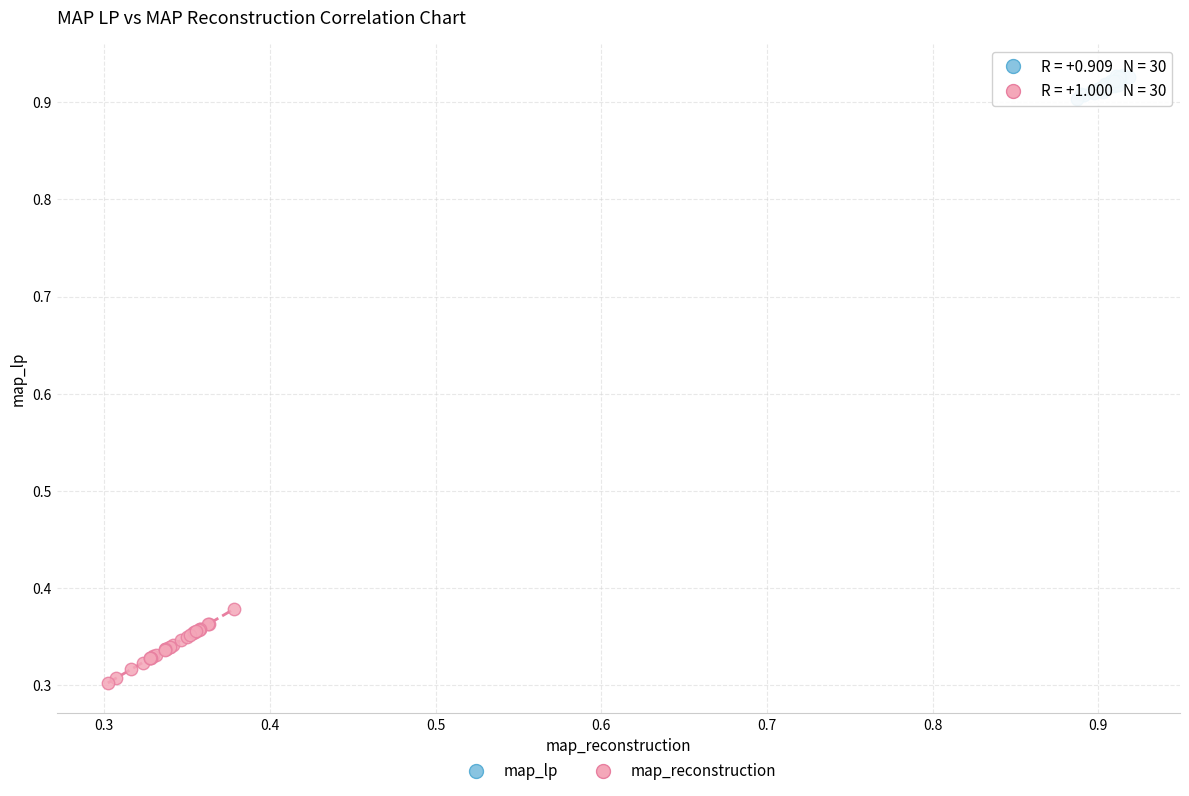

Which series contains the lowest Y value?

map_reconstruction